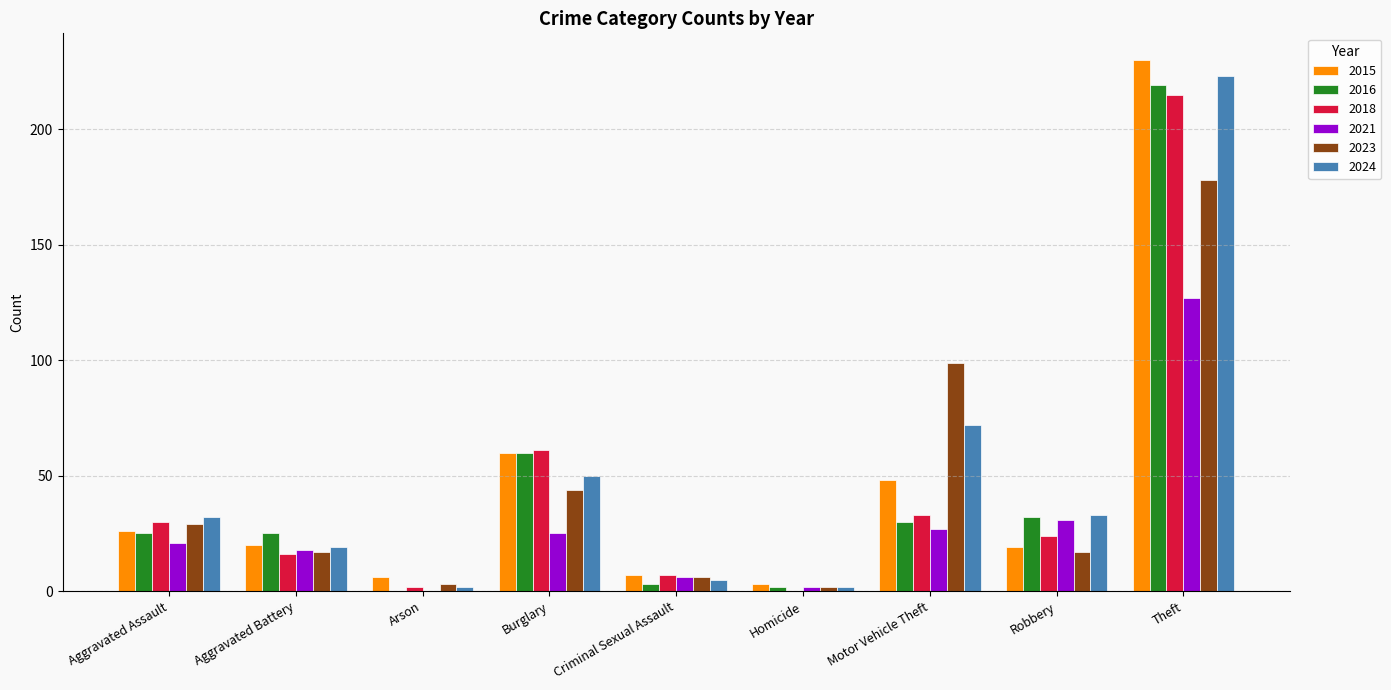

What is the sum of all 2021 values?

257